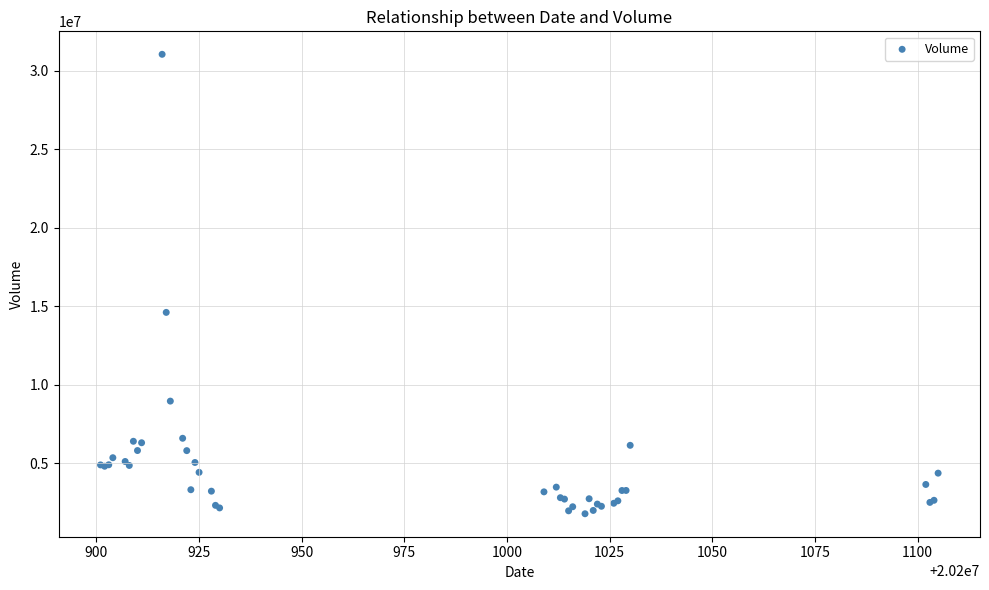

What Y value in the scatter plot is closest to 16406766?

14599567